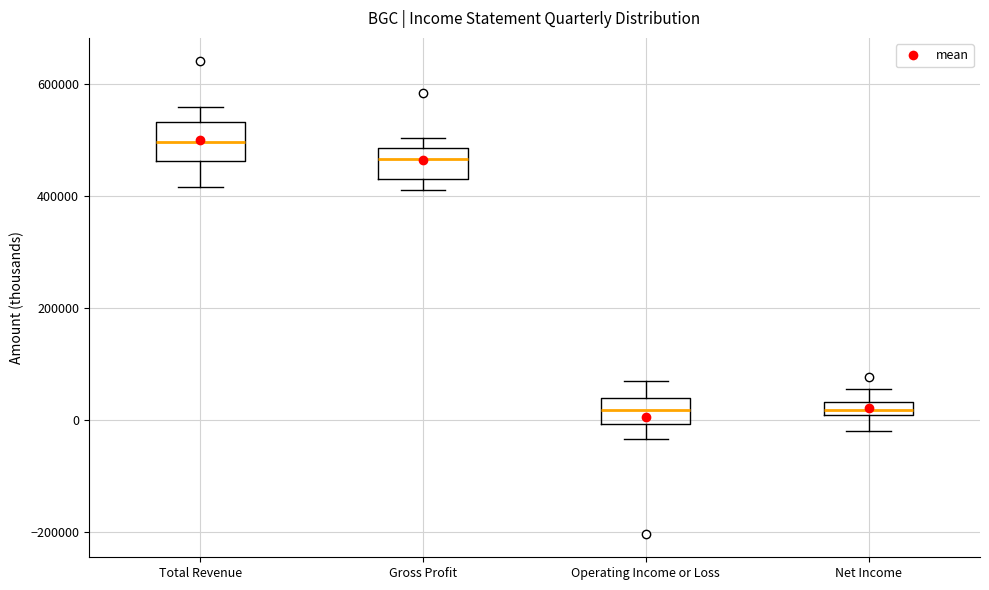

Where is the lower edge of the box for Gross Profit on the y-axis? The values are not printed on the chart, so give them approximately, as read against the axis.

420000